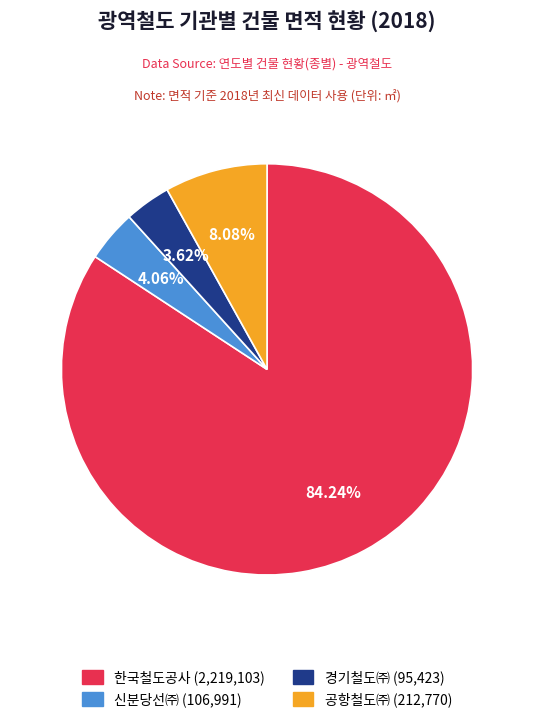

Approximately how many times larger is the value at 공항철도㈜ compared to 경기철도㈜?

2.2